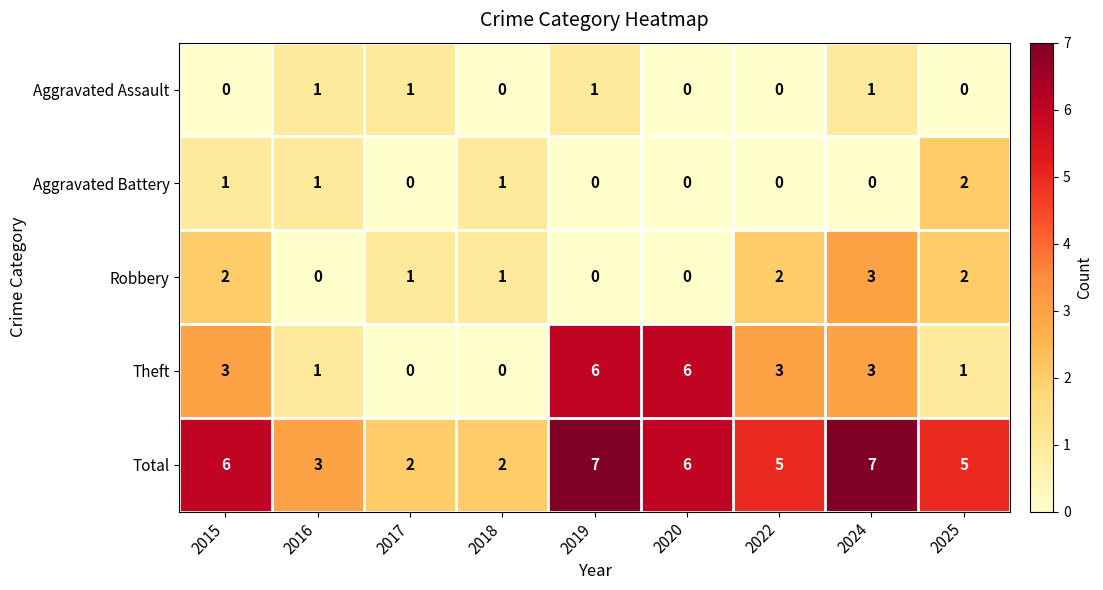

What is the sum of all Theft values?

23